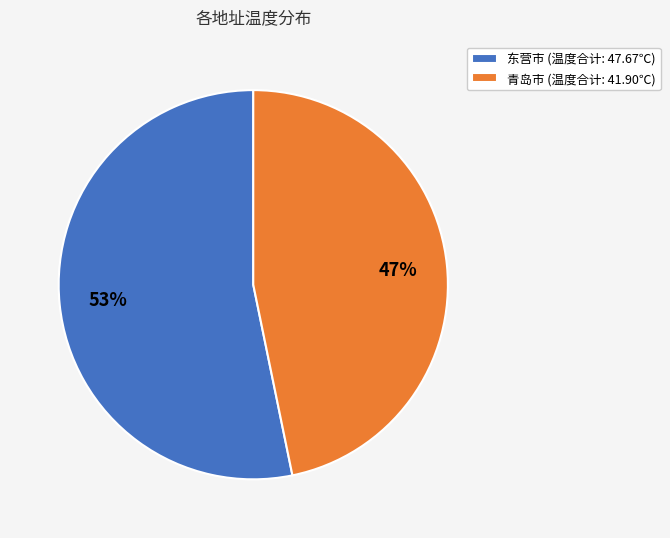

Which has a higher value, 东营市 (温度合计: 47.67℃) or 青岛市 (温度合计: 41.90℃)?

东营市 (温度合计: 47.67℃)